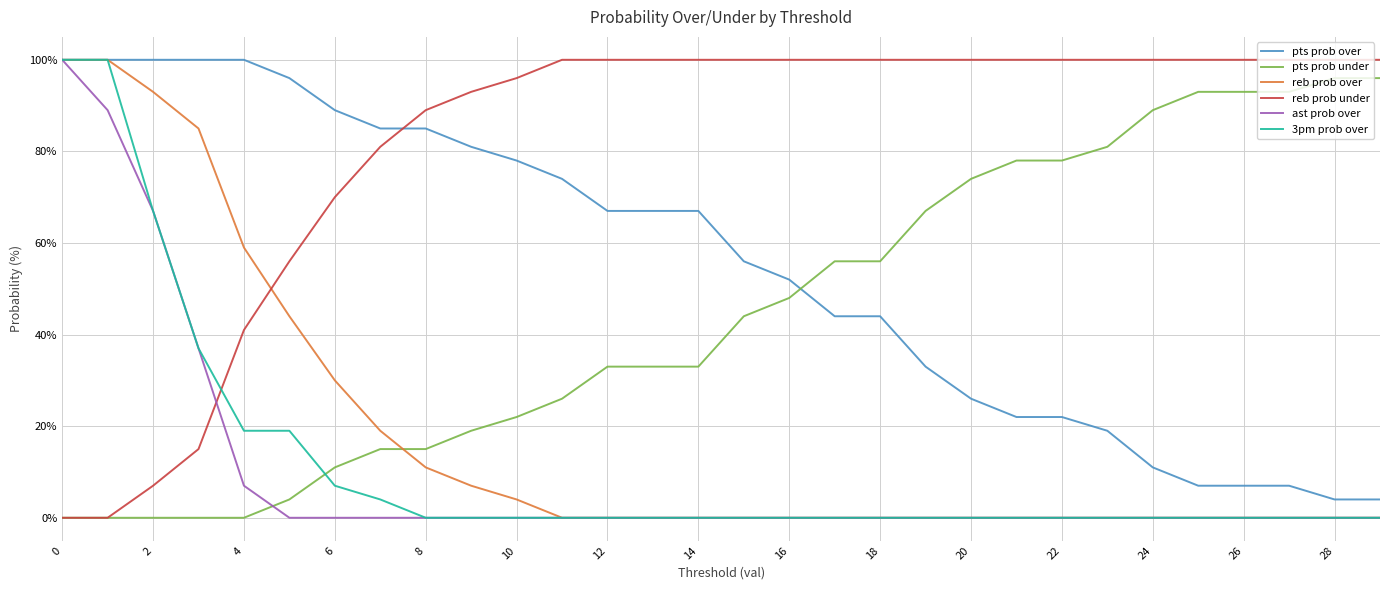

Which series has the largest total across all categories?

reb prob under